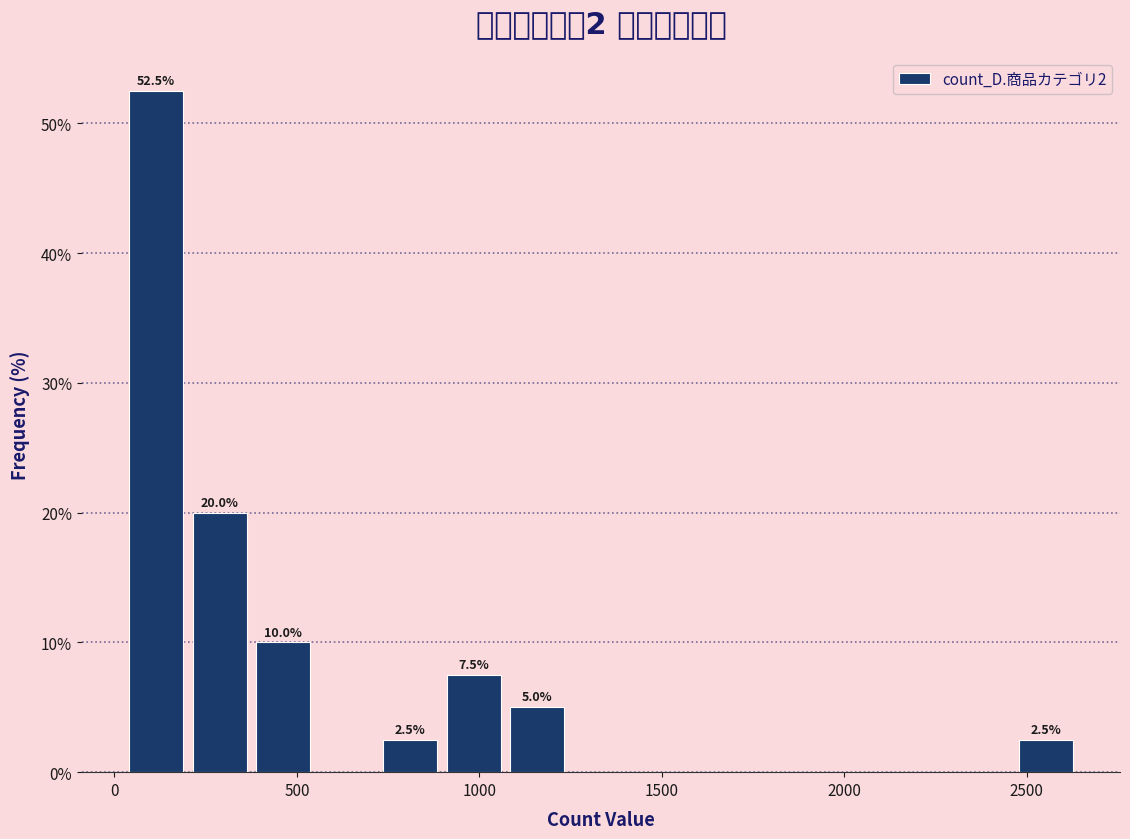

Around what value on the x-axis is the tallest bar? Give the approximate position of its centre, as read against the axis.

100